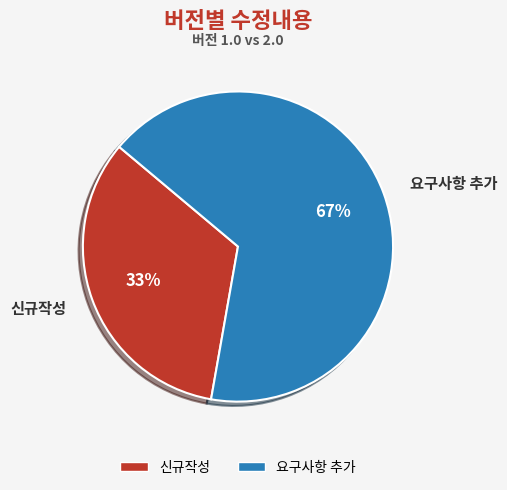

Which slice represents more than half of the pie?

요구사항 추가